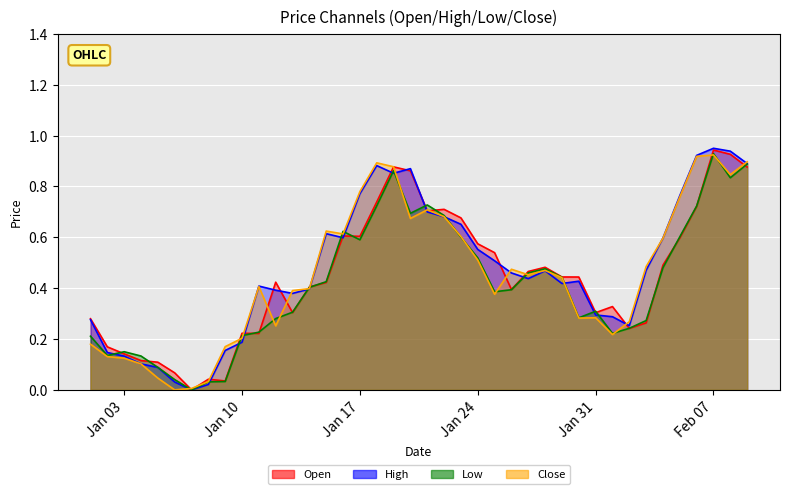

What position from the left is 2023-02-02?

33